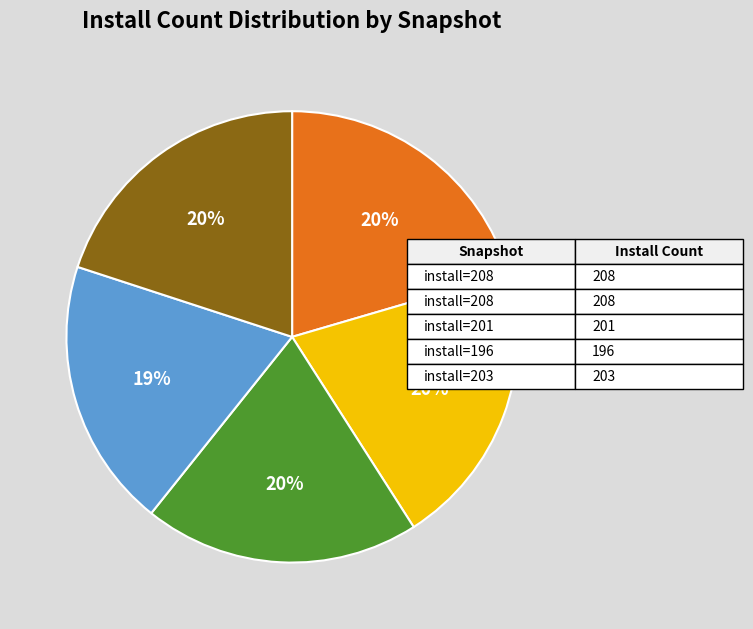

How many slices are in this pie chart?

5